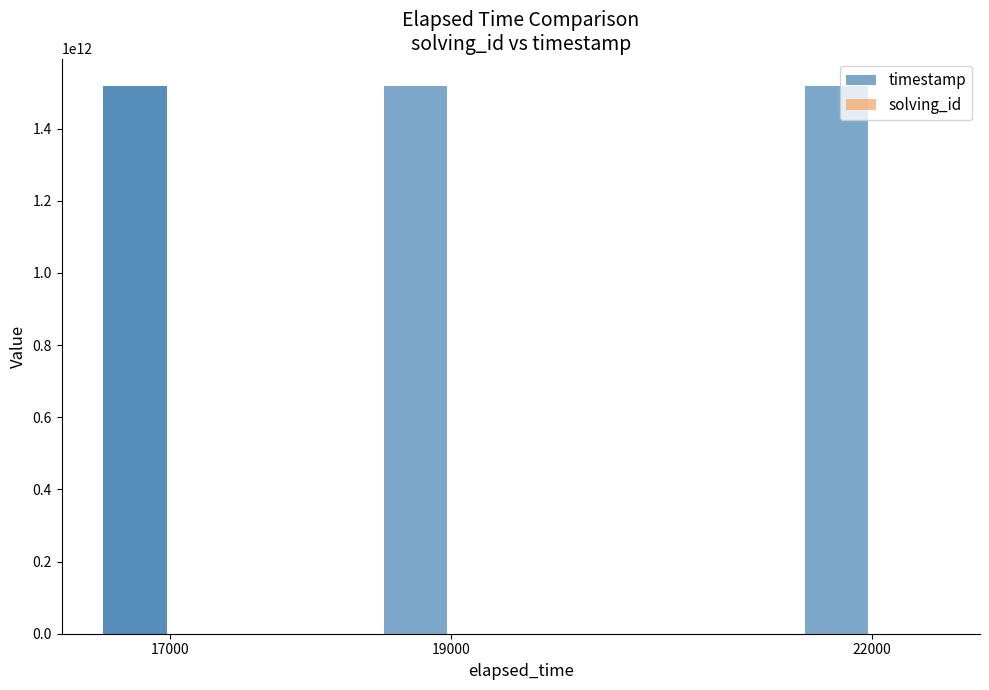

What value does the solving_id series have at 17000?

1